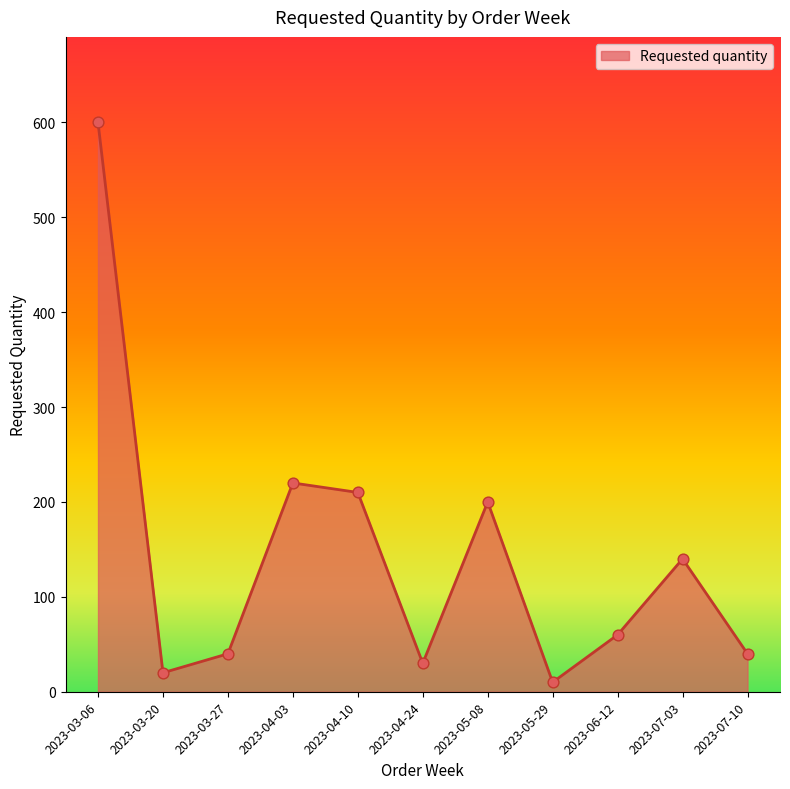

What is the ratio of the value at 2023-05-08 to the value at 2023-03-06?

0.3